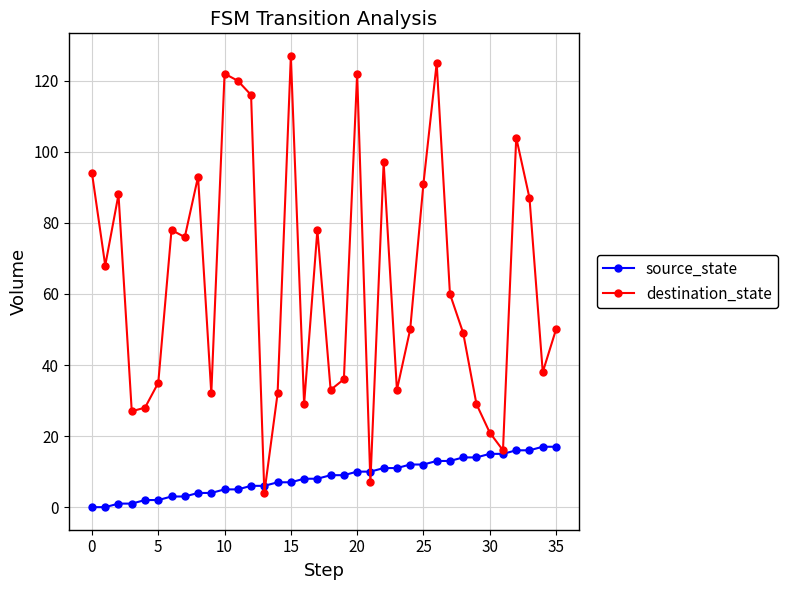

What is the value of the destination_state point at the 24th from the left?

33